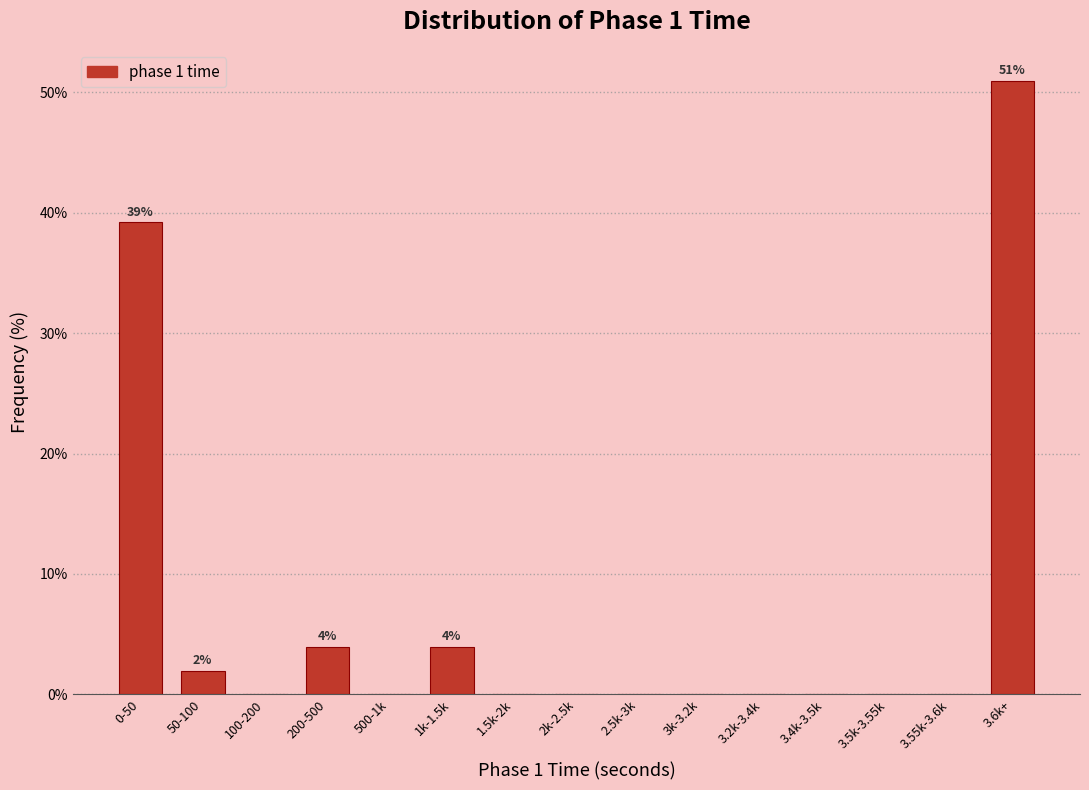

Reading left to right, transcribe all the data shown in this chart.

0-50=39.2	50-100=2.0	100-200=0.0	200-500=3.9	500-1k=0.0	1k-1.5k=3.9	1.5k-2k=0.0	2k-2.5k=0.0	2.5k-3k=0.0	3k-3.2k=0.0	3.2k-3.4k=0.0	3.4k-3.5k=0.0	3.5k-3.55k=0.0	3.55k-3.6k=0.0	3.6k+=51.0